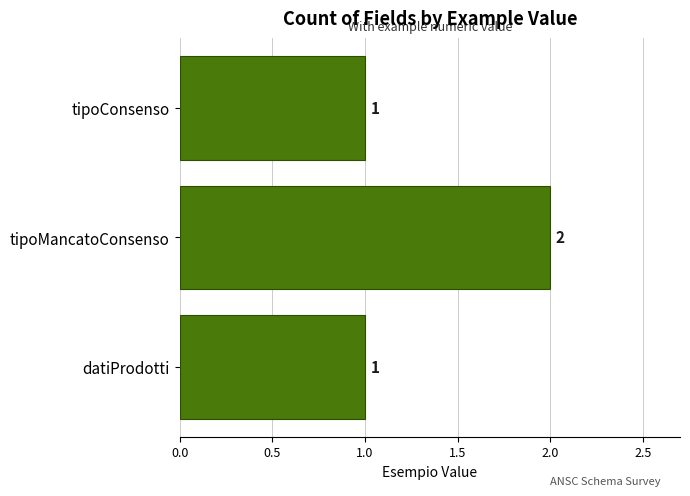

Approximately how many times larger is the value at datiProdotti compared to tipoMancatoConsenso?

0.5